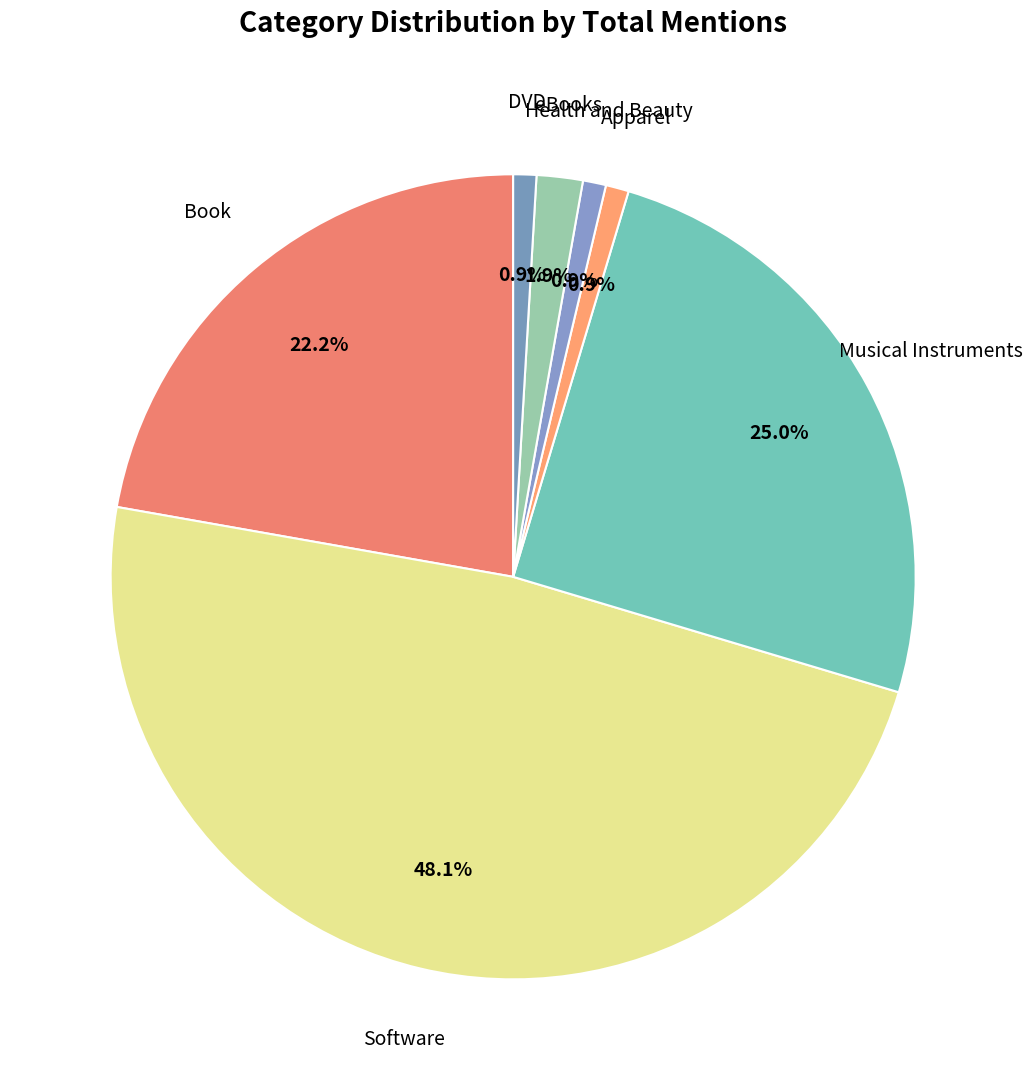

To the nearest percent, what is the difference between the largest and smallest slice percentages?

47%